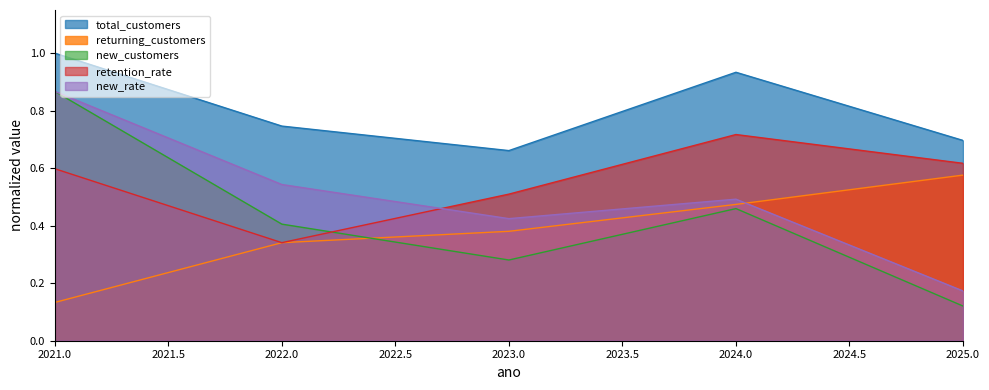

How many lines are shown in the chart?

5